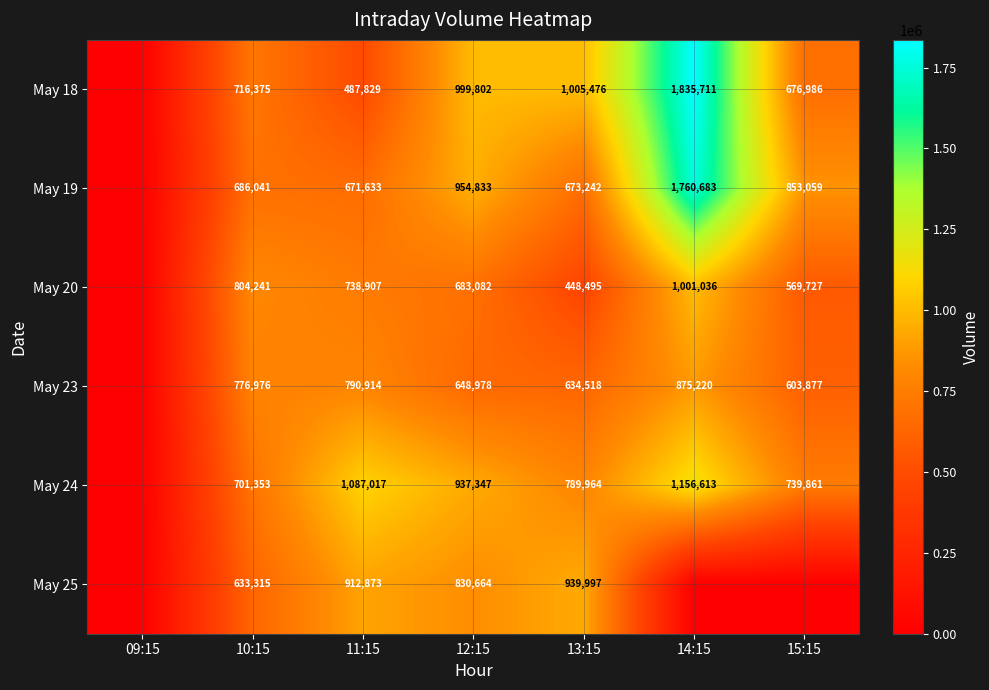

What is the difference between the May 20 values at 13:15 and 14:15?

552541